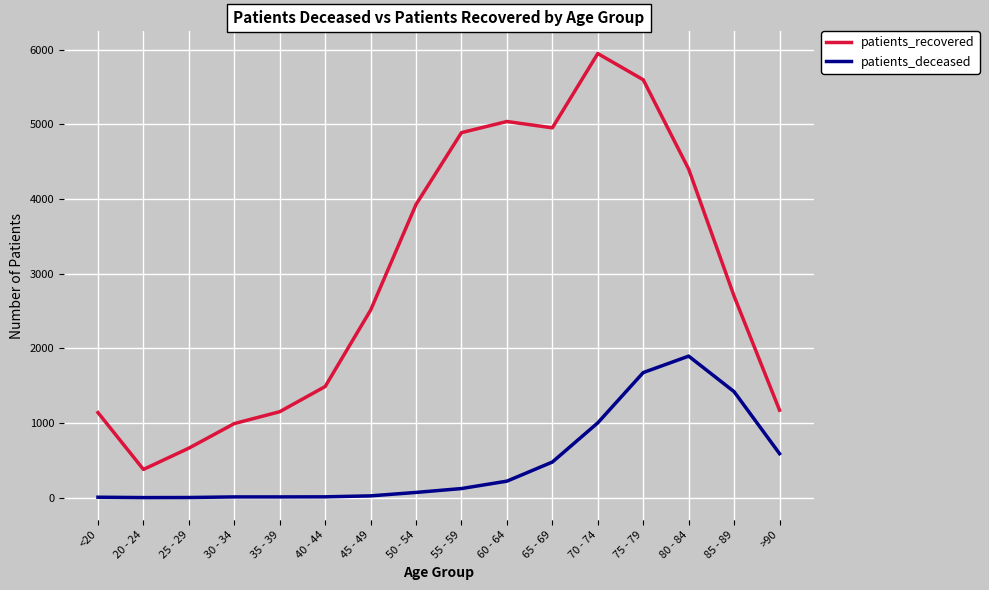

How many values in the patients_deceased series are below 122?

8